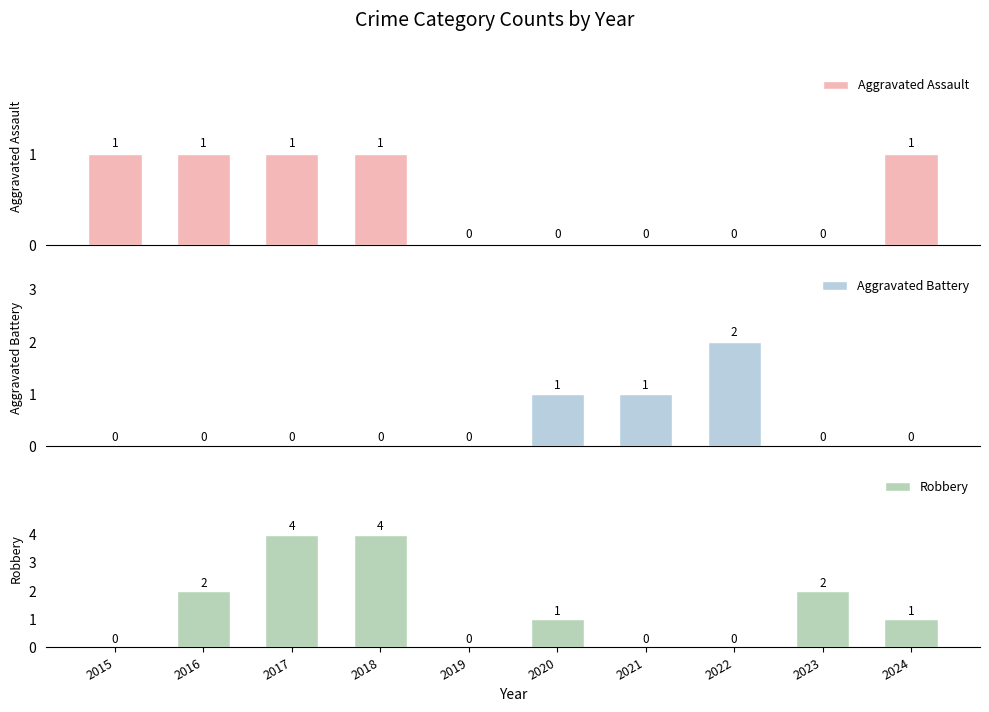

List the series in order of their peak value, lowest first.

Aggravated Assault, Aggravated Battery, Robbery